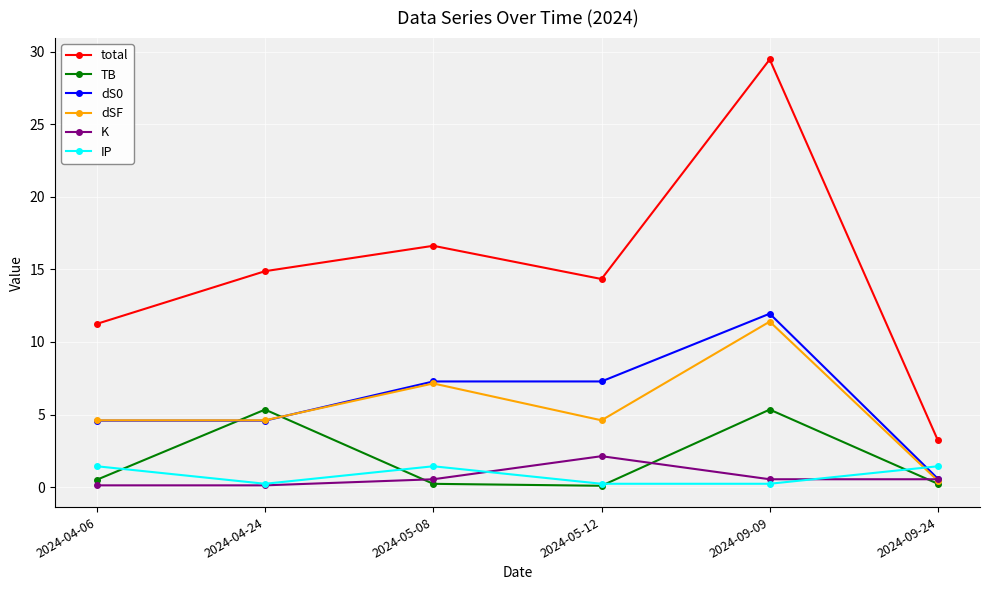

What is the spread (max minus min) of values at 2024-04-24?

14.8